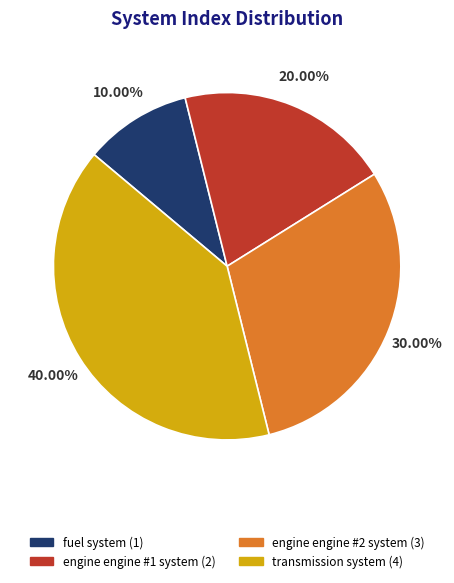

What is the total percentage of fuel system and engine engine #2 system?

40.0%